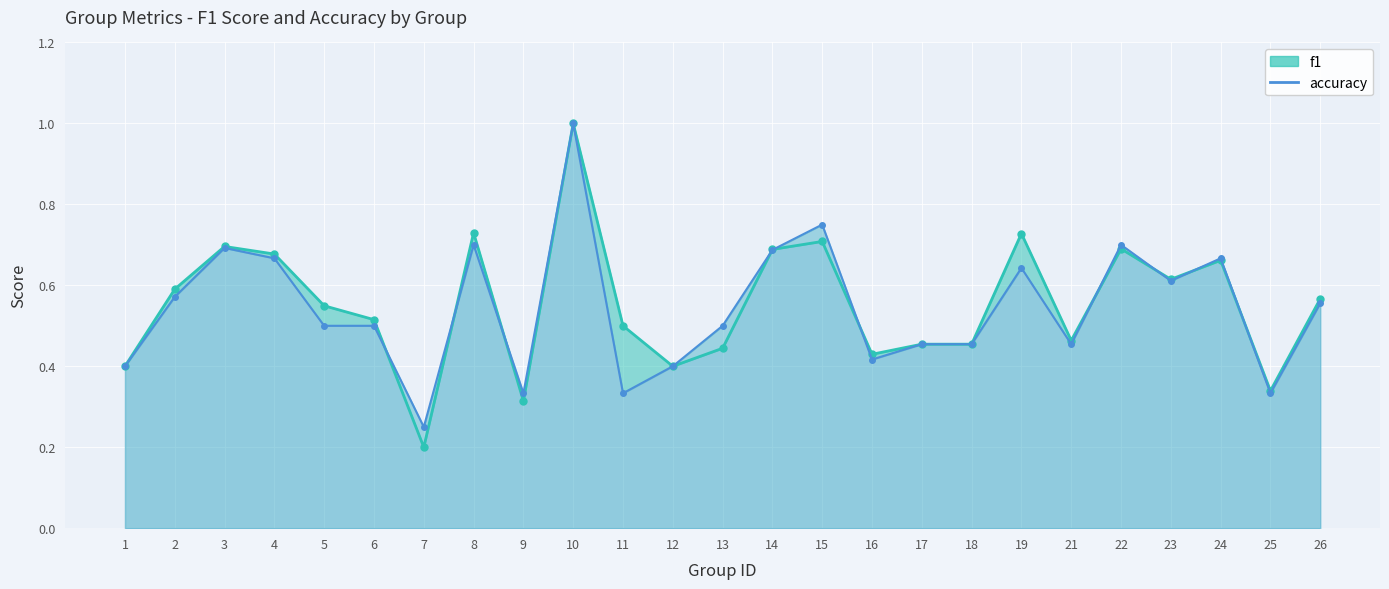

Reading left to right, list all the values displayed in this chart.

f1: 0.4	0.6	0.7	0.7	0.5	0.5	0.2	0.7	0.3	1.0	0.5	0.4	0.4	0.7	0.7	0.4	0.5	0.5	0.7	0.5	0.7	0.6	0.7	0.3	0.6
accuracy: 0.4	0.6	0.7	0.7	0.5	0.5	0.2	0.7	0.3	1.0	0.3	0.4	0.5	0.7	0.8	0.4	0.5	0.5	0.6	0.5	0.7	0.6	0.7	0.3	0.6